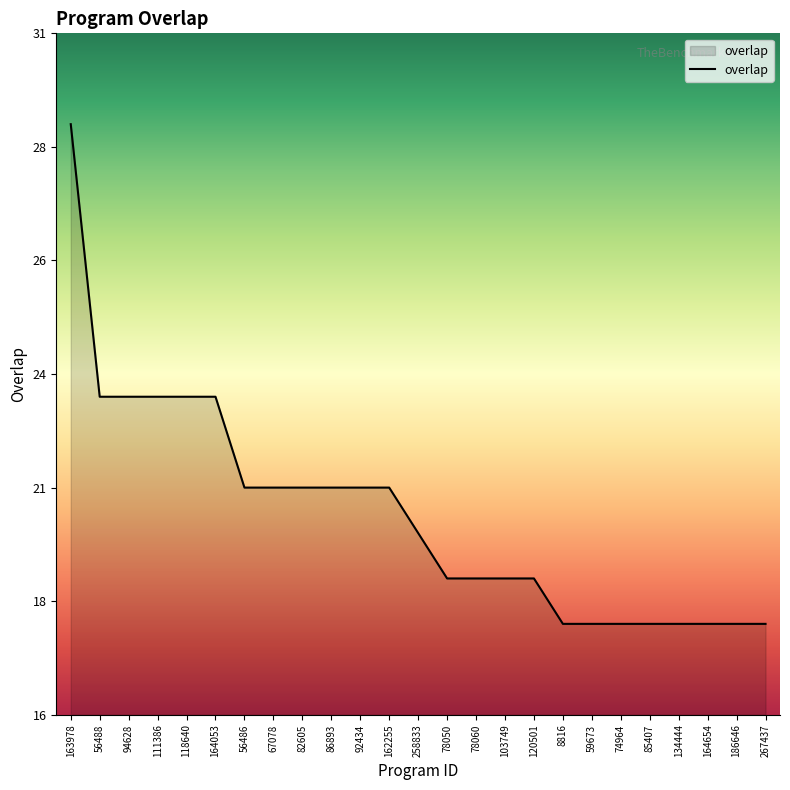

What is the difference between the maximum and second lowest values?

11